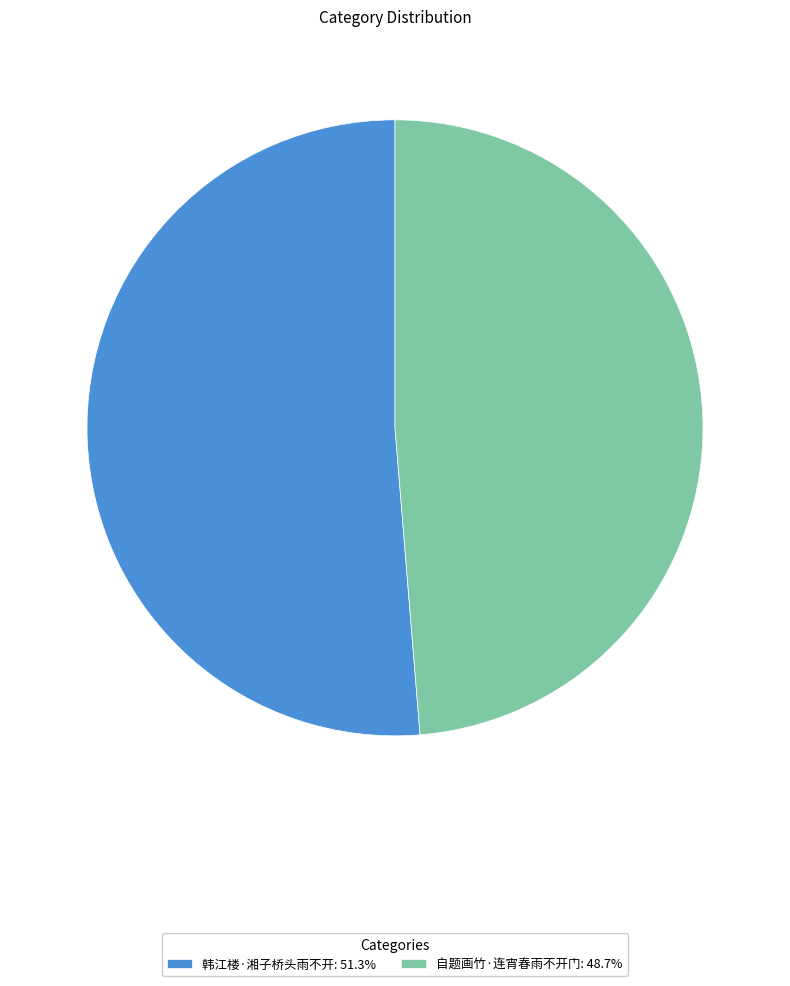

Do 自题画竹·连宵春雨不开门 and 韩江楼·湘子桥头雨不开 together represent more than half of the pie?

Yes